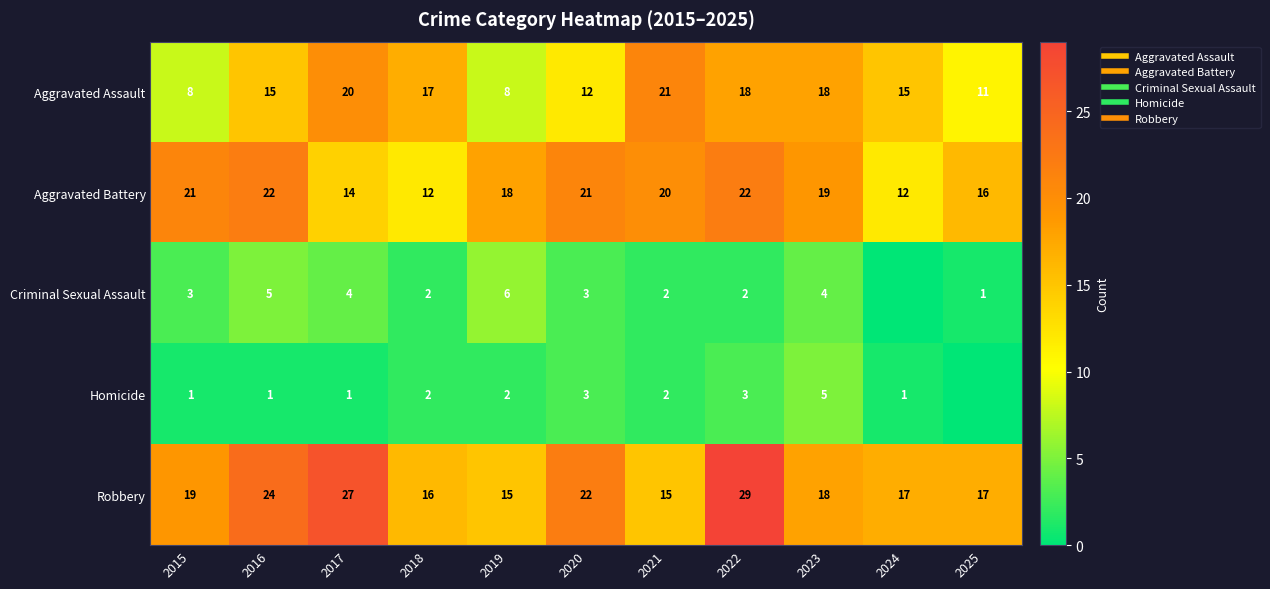

Is the value of Criminal Sexual Assault at 2015 greater than the value of Robbery at 2020?

No